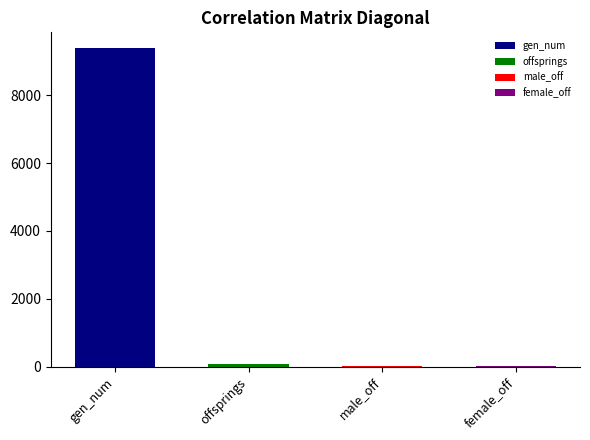

What is the maximum value shown in the chart?

9380.0